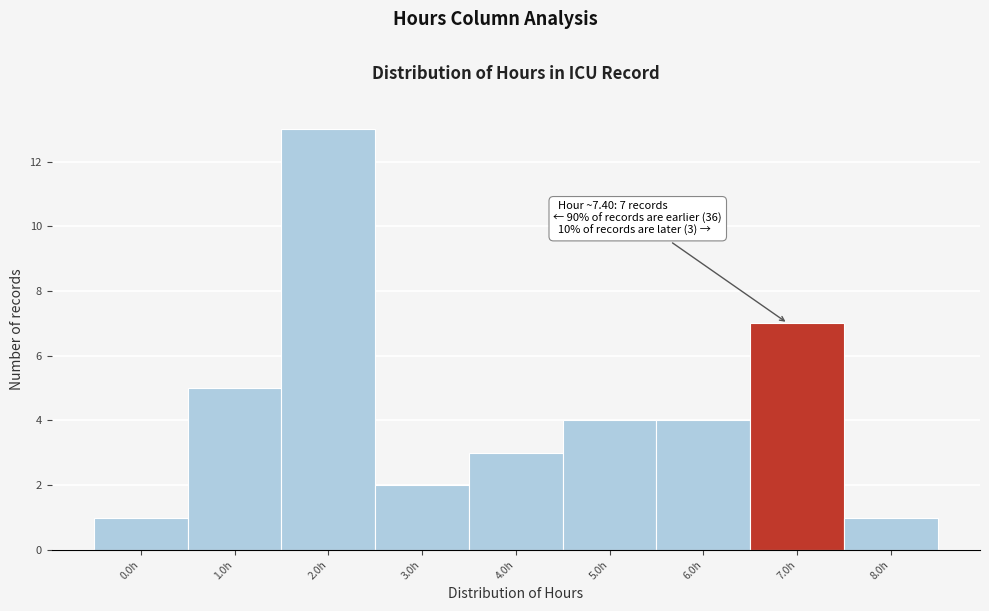

Reading left to right, transcribe all the data shown in this chart.

0.0h=1	1.0h=5	2.0h=13	3.0h=2	4.0h=3	5.0h=4	6.0h=4	7.0h=7	8.0h=1